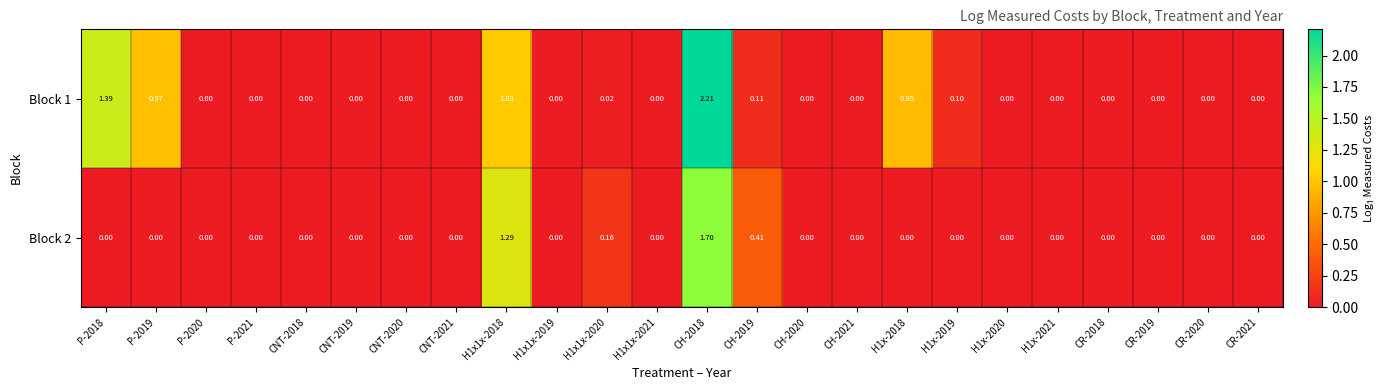

Count the number of data series in this chart.

2